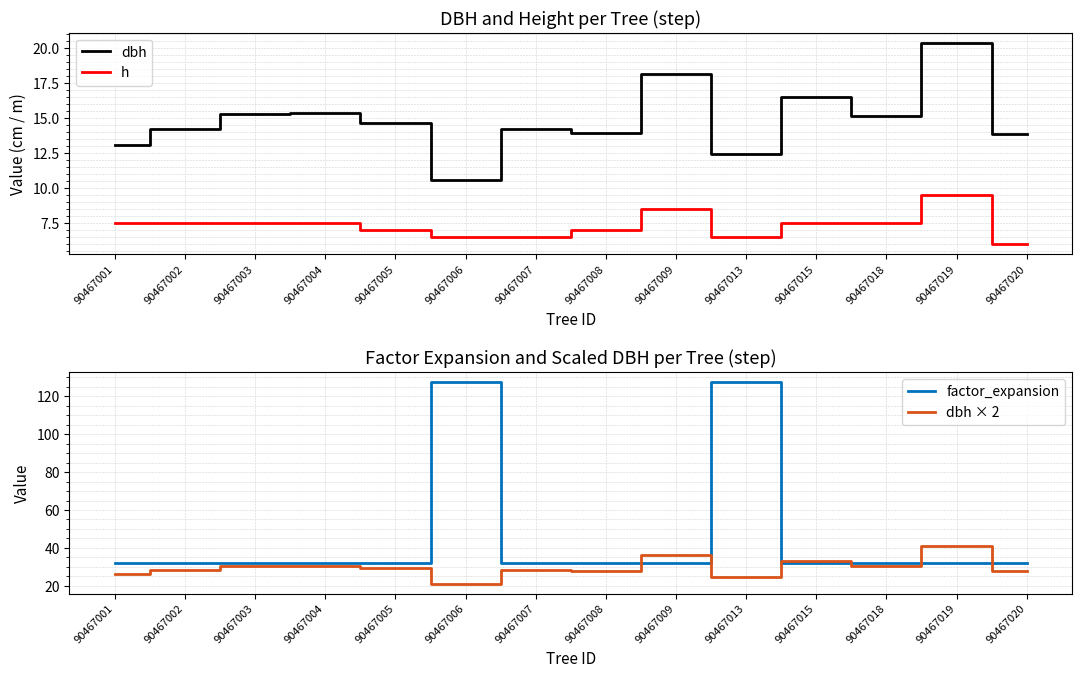

Where does the dbh × 2 series first go above 29?

90467003